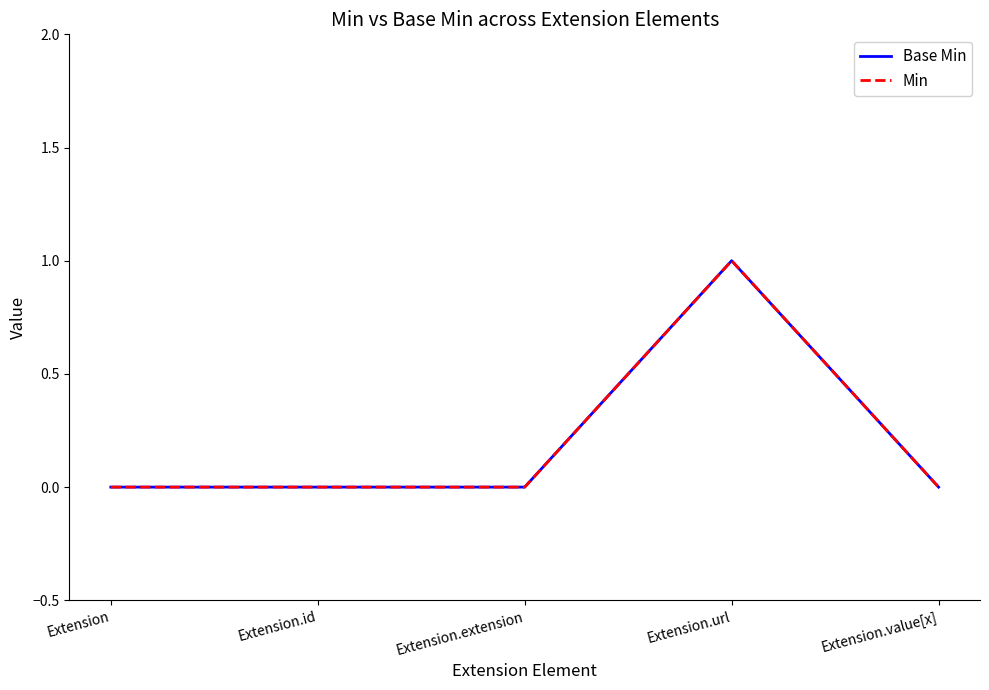

True or false: Base Min and Min intersect in this chart.

False